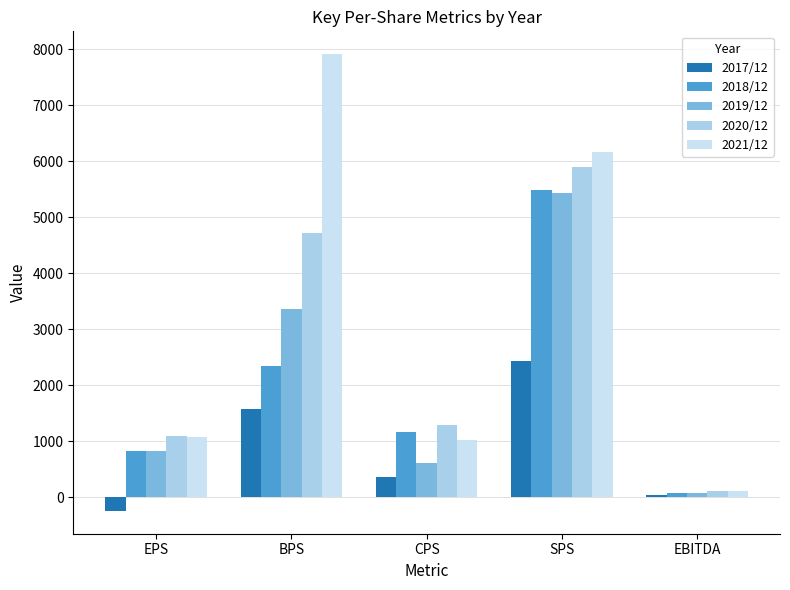

What is the label of the 2nd bar from the left?

BPS